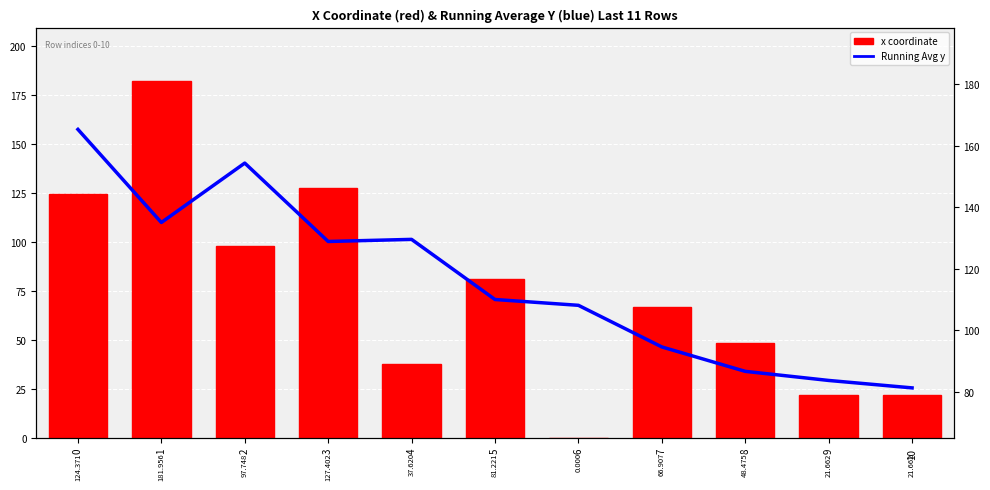

Rank the series at 10 from lowest to highest value.

x coordinate, Running Avg y